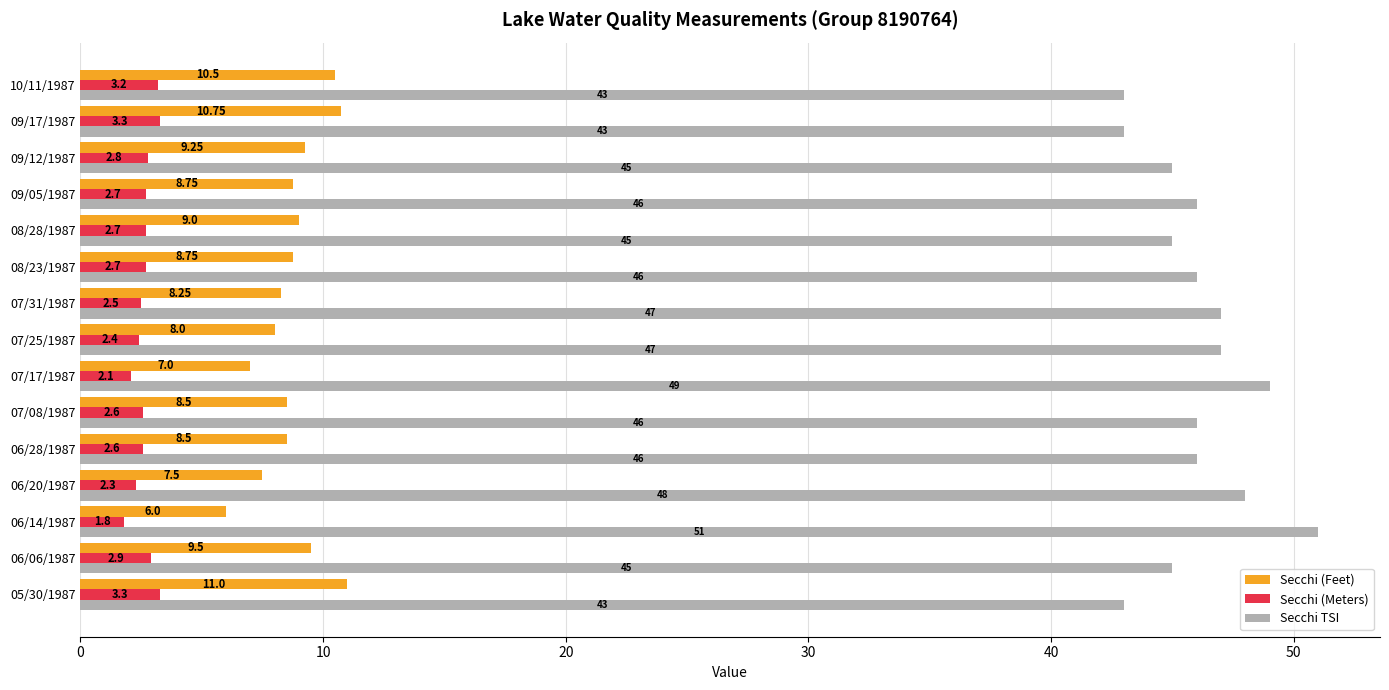

Is the value of Secchi (Feet) at 07/08/1987 greater than the value of Secchi (Meters) at 09/17/1987?

Yes